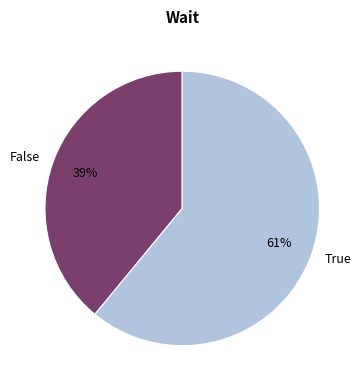

To the nearest percent, what portion does False represent?

39%